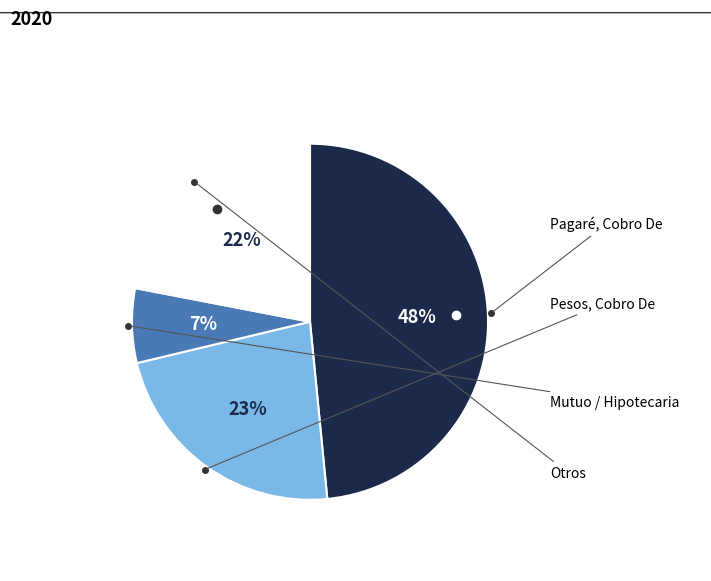

Is there any slice that represents more than half of the pie?

No